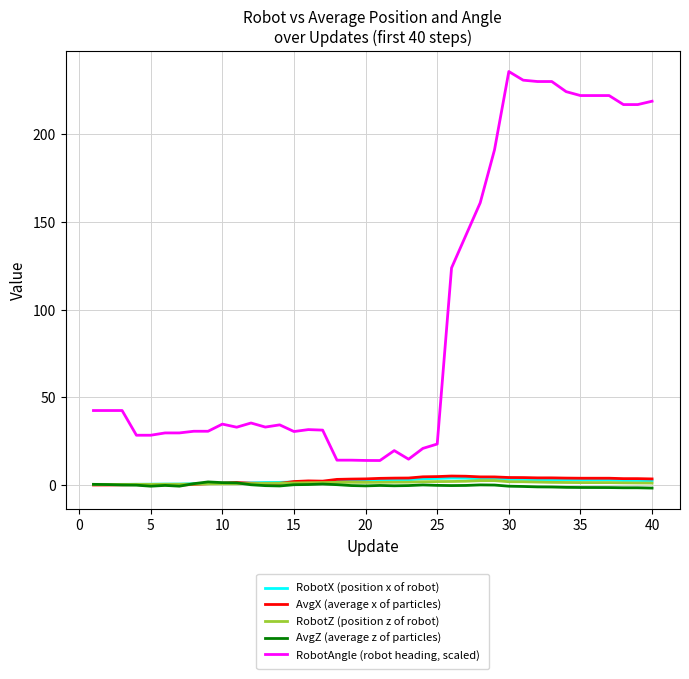

Rank the series by their maximum value, from highest to lowest.

RobotAngle (robot heading, scaled), AvgX (average x of particles), RobotX (position x of robot), RobotZ (position z of robot), AvgZ (average z of particles)